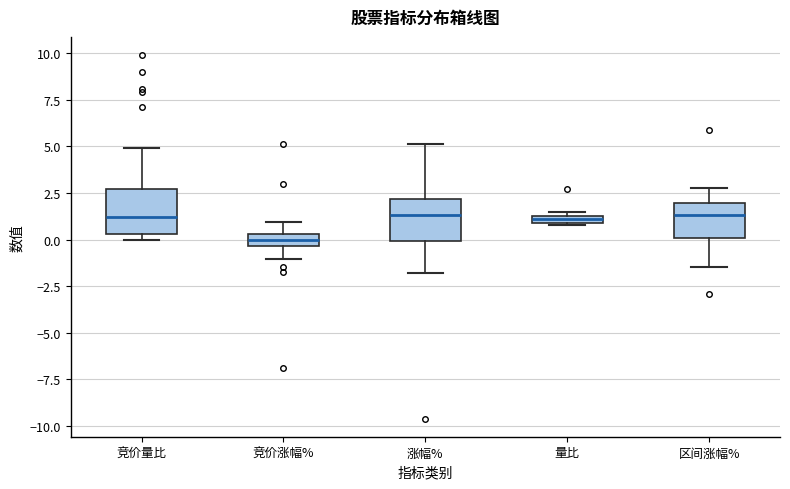

Where is the upper edge of the box for 量比 on the y-axis? The values are not printed on the chart, so give them approximately, as read against the axis.

1.5